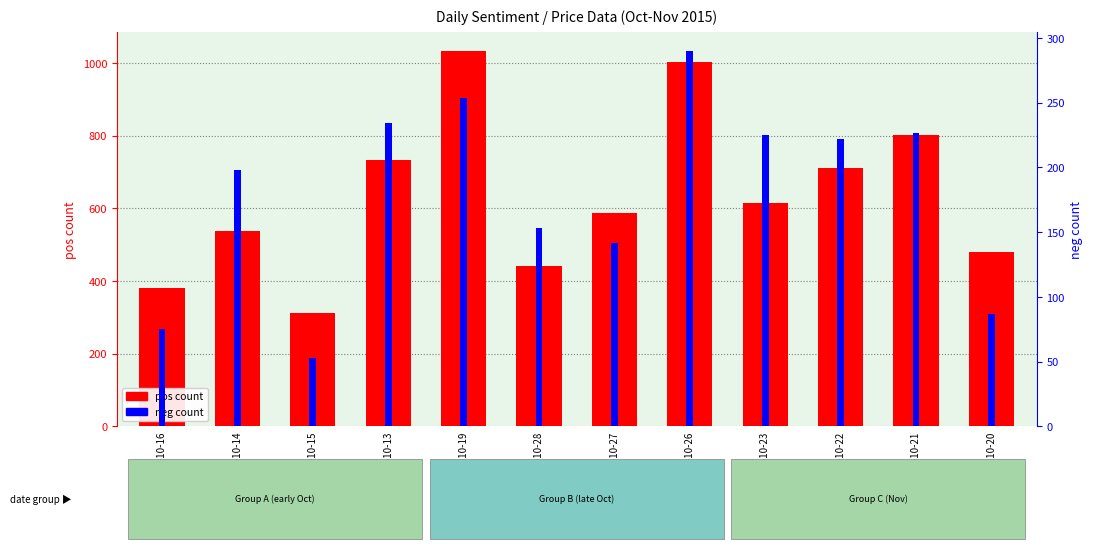

At how many categories does at least one series exceed 601?

6